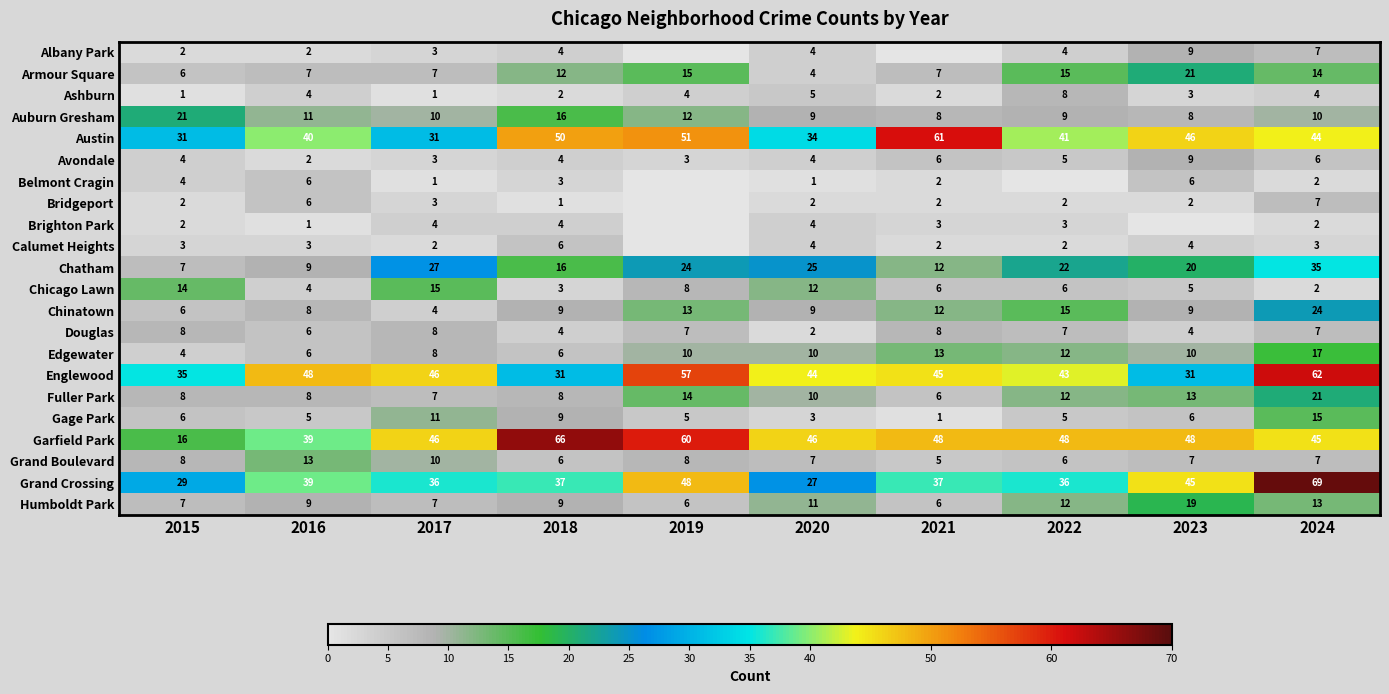

What is the total value across all series at 2015?

224